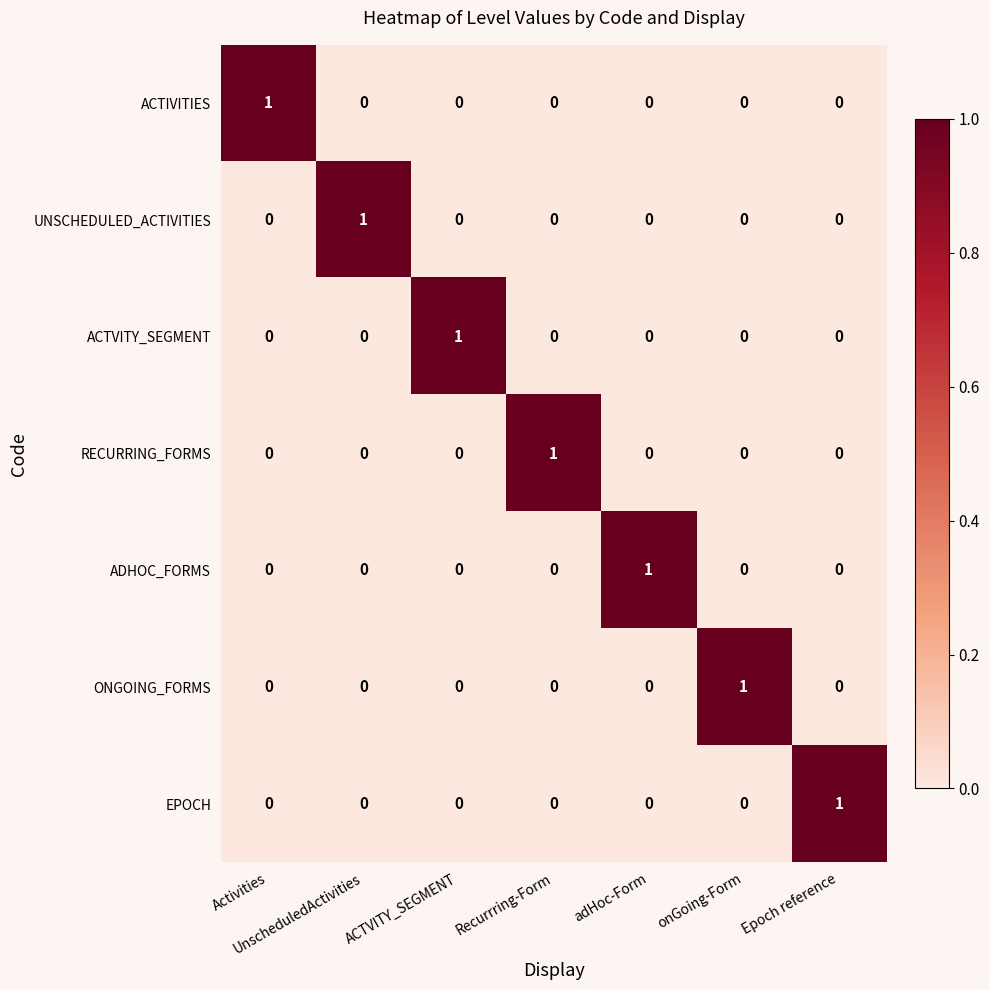

The value of ADHOC_FORMS at ACTVITY_SEGMENT is -1. True or false?

False